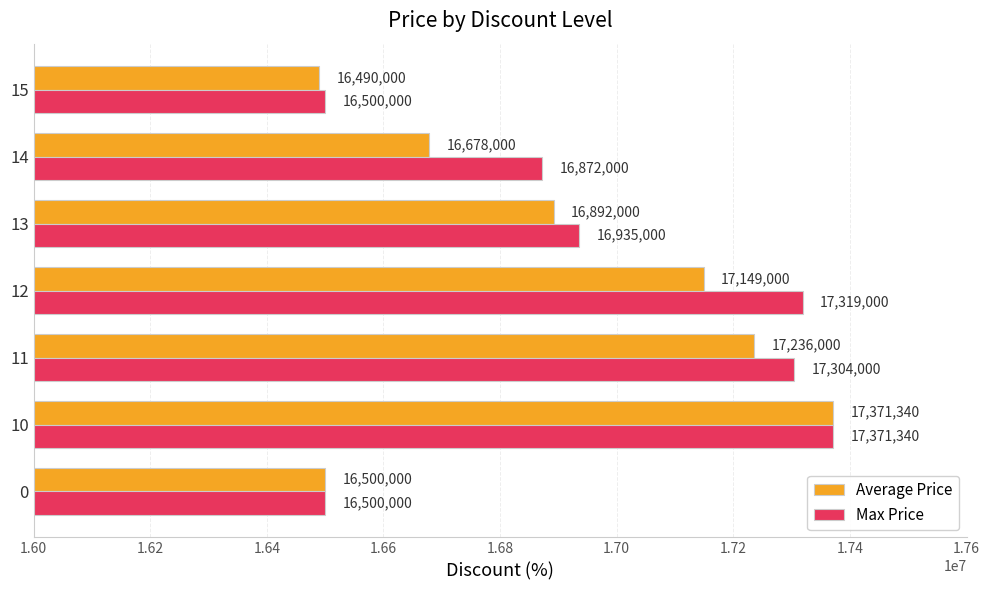

List the labels in order of Average Price value, largest first.

10, 11, 12, 13, 14, 0, 15